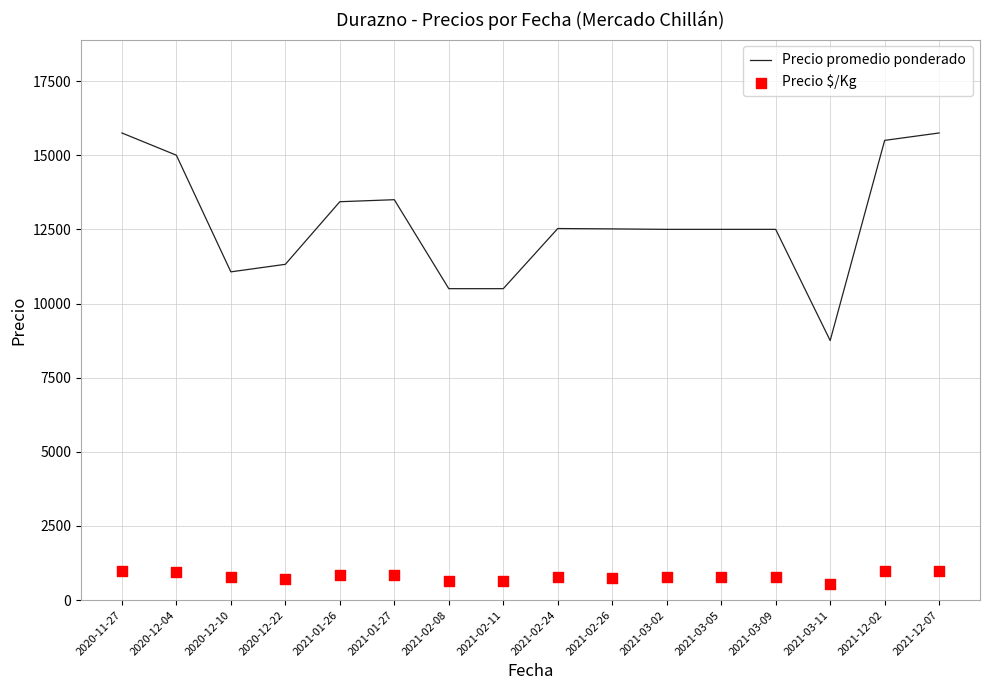

Which series contains the highest Y value?

Precio promedio ponderado